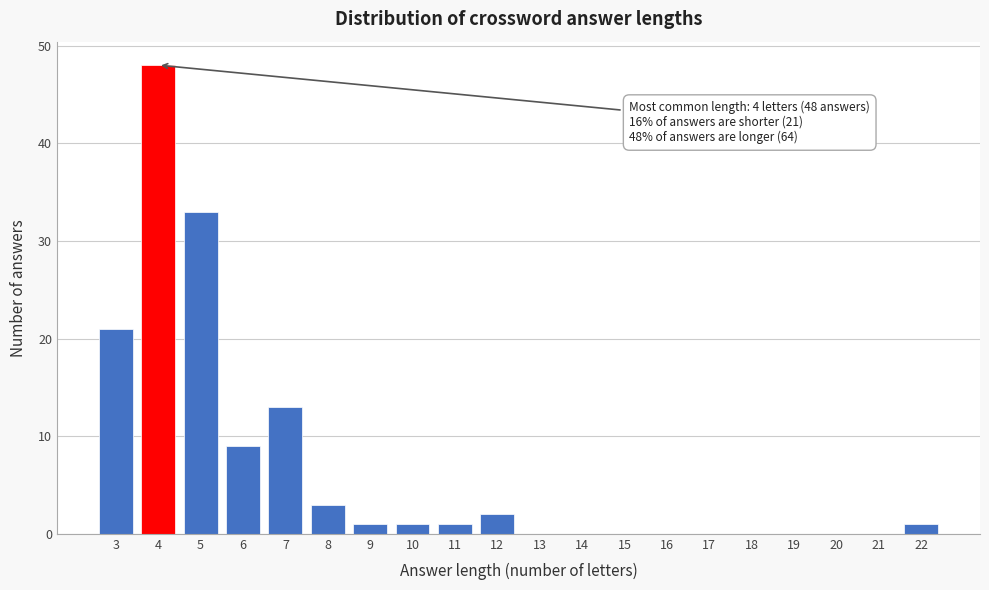

Reading left to right, transcribe all the data shown in this chart.

3=21	4=48	5=33	6=9	7=13	8=3	9=1	10=1	11=1	12=2	13=0	14=0	15=0	16=0	17=0	18=0	19=0	20=0	21=0	22=1